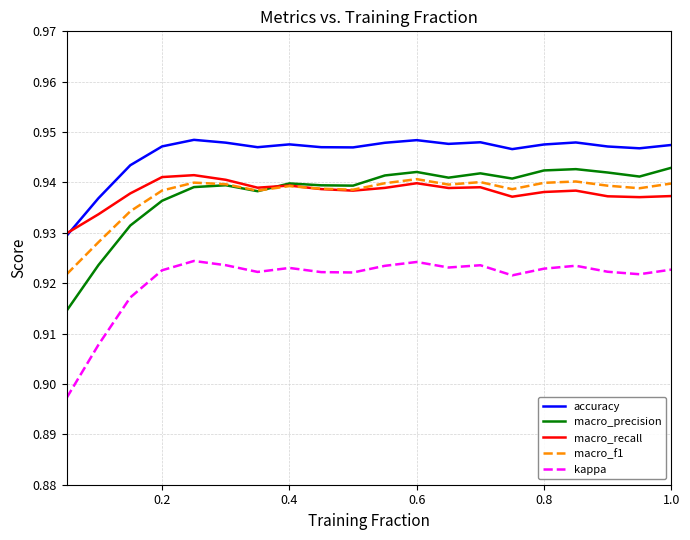

Which series has the widest spread of values?

macro_precision